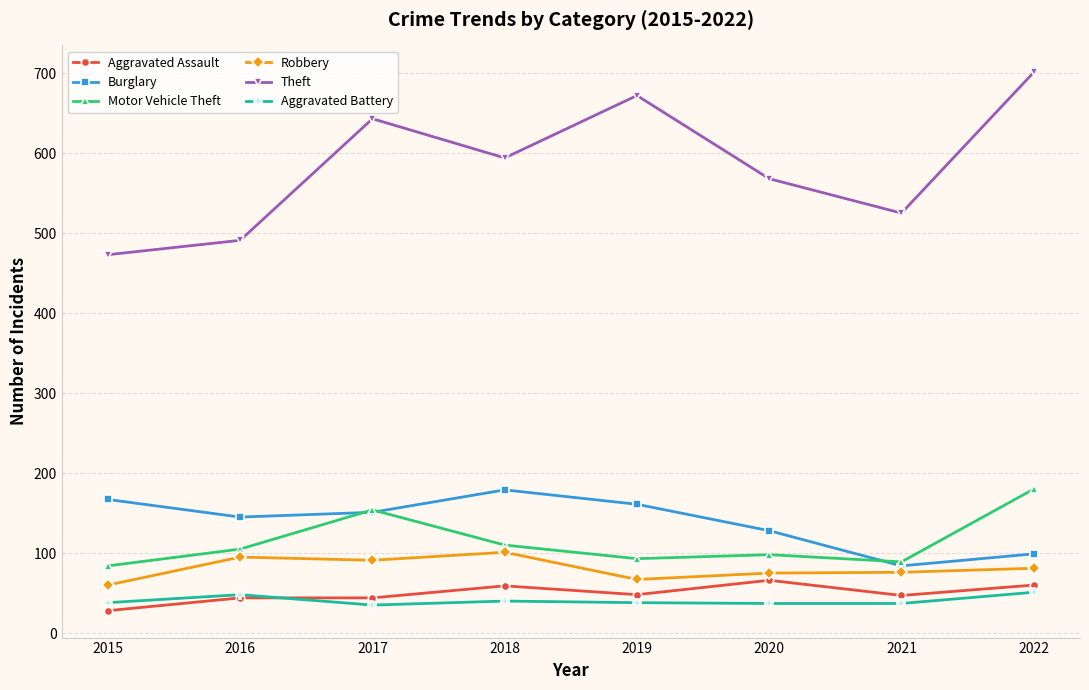

What is the minimum value shown in the chart?

28